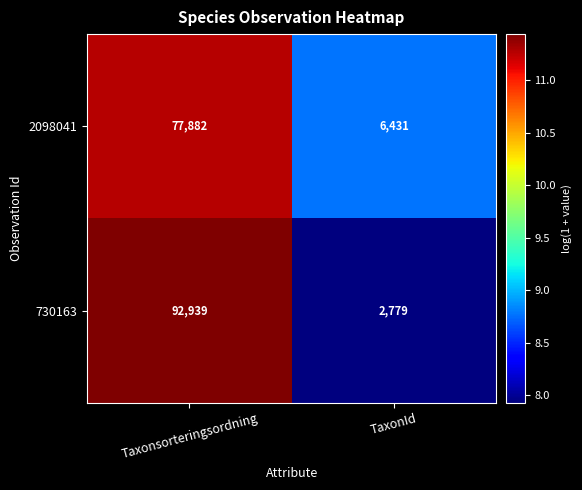

The 730163 series shows 1265 at TaxonId. True or false?

False